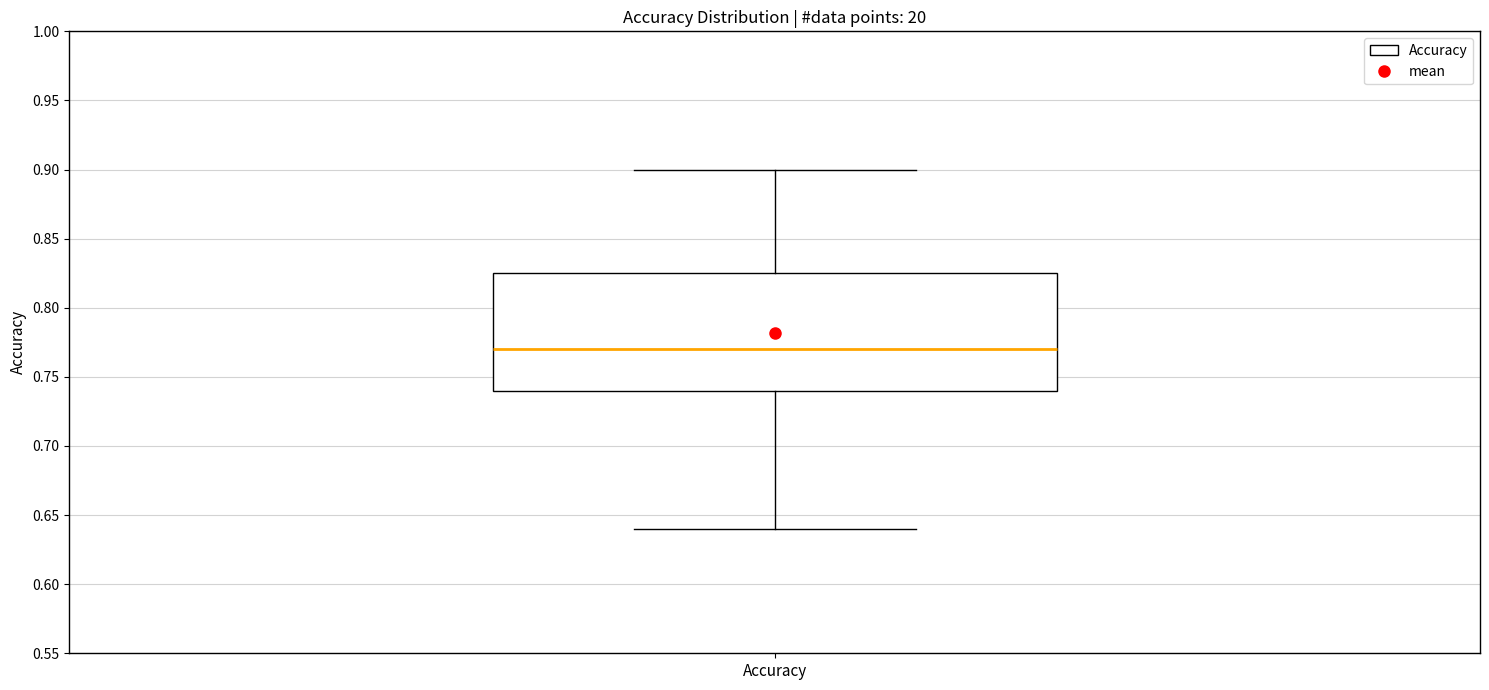

Transcribe this box plot: give where the median line is, the range the box spans, and where the two whiskers end, as read against the y-axis. The values are not printed on the chart, so give them approximately, as read against the axis.

median 0.770, box 0.740 to 0.825, whiskers 0.640 to 0.900